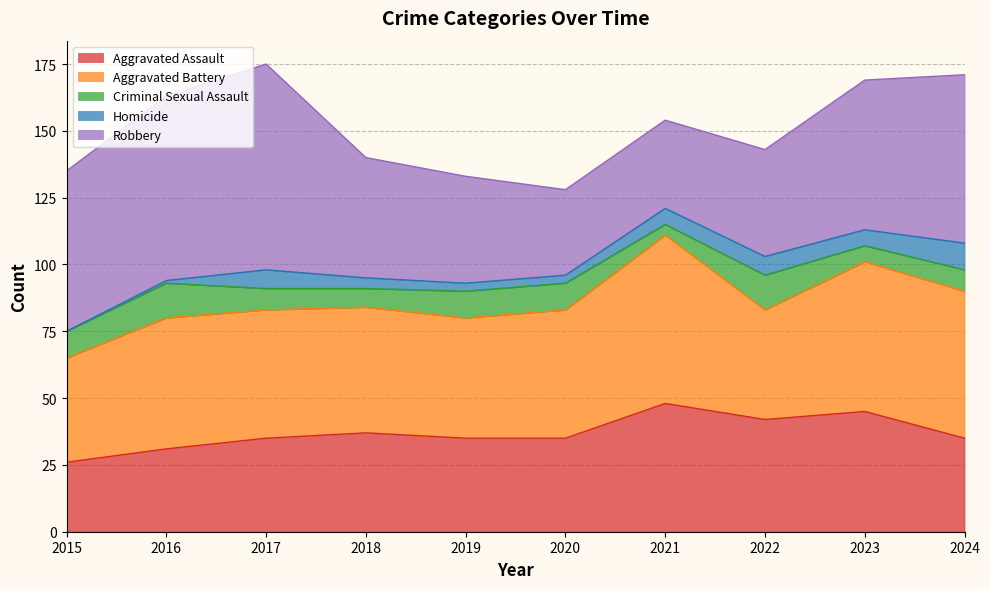

True or false: Homicide and Robbery intersect in this chart.

False